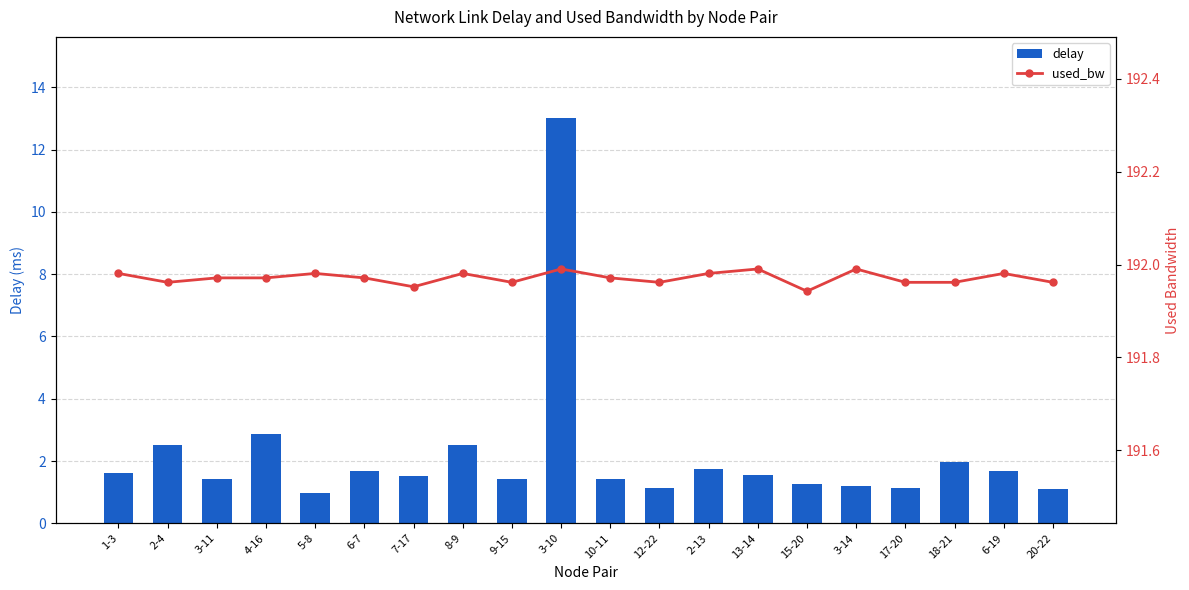

At which label does delay reach its peak?

3-10